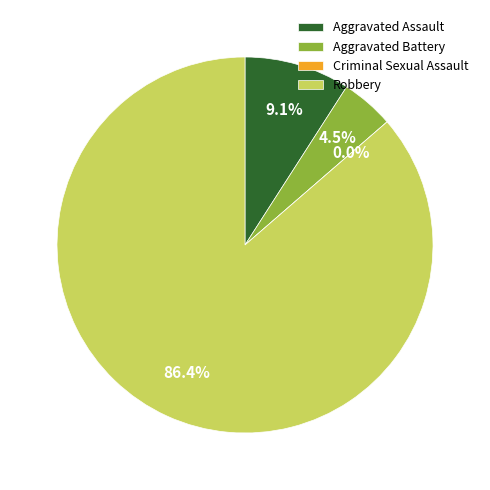

What is the largest slice in the pie chart?

Robbery